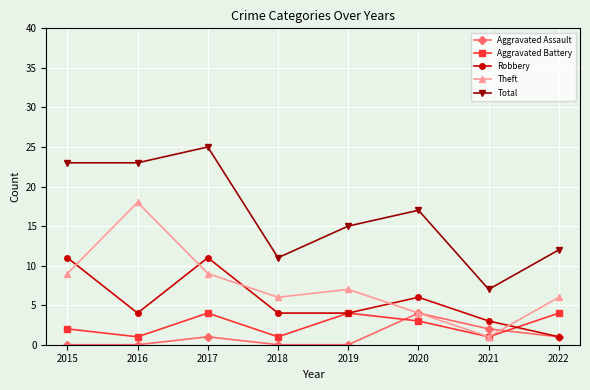

How many intersections are there between Robbery and Theft?

5